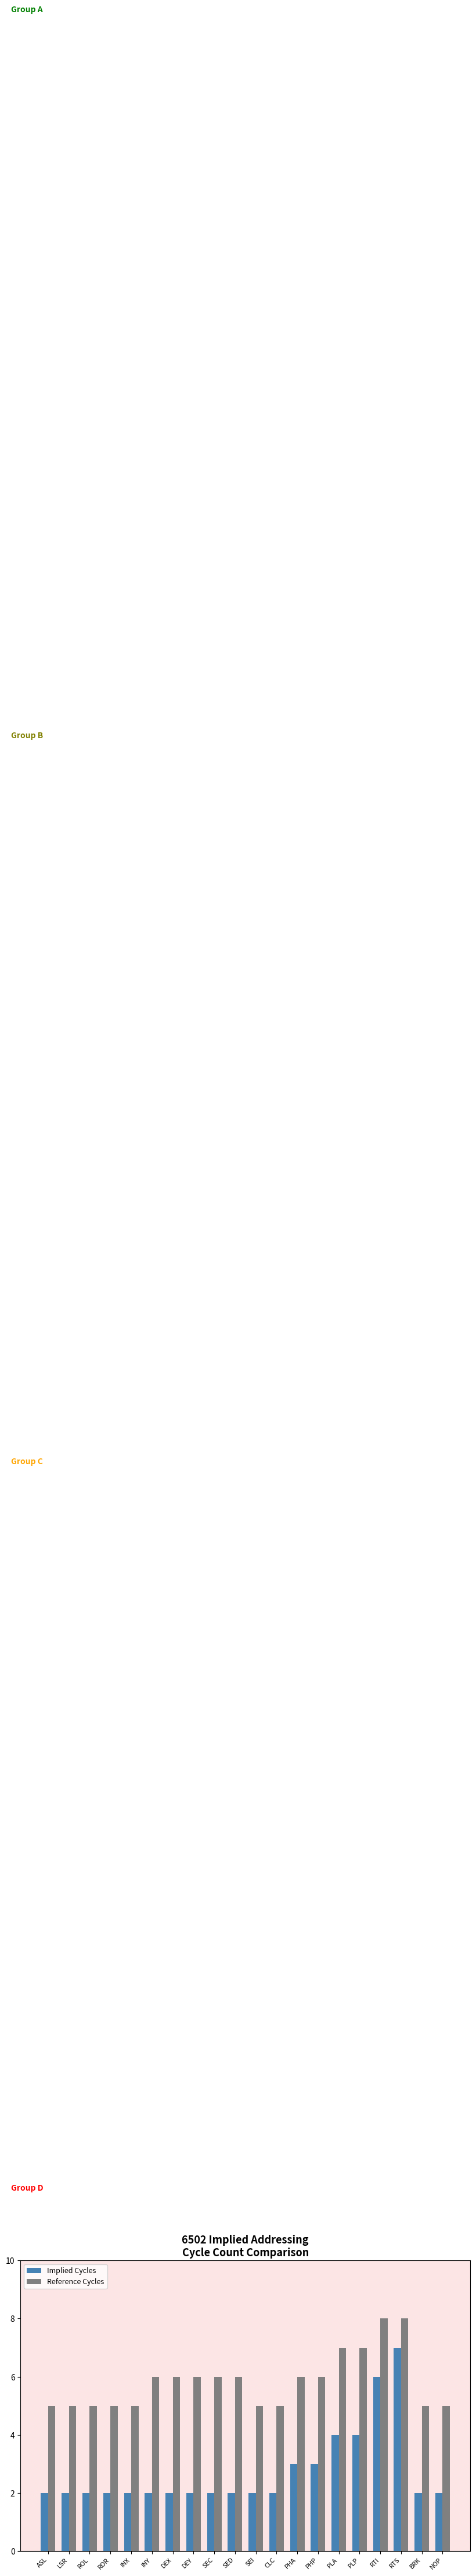

What is the label of the 13th bar from the right?

DEY